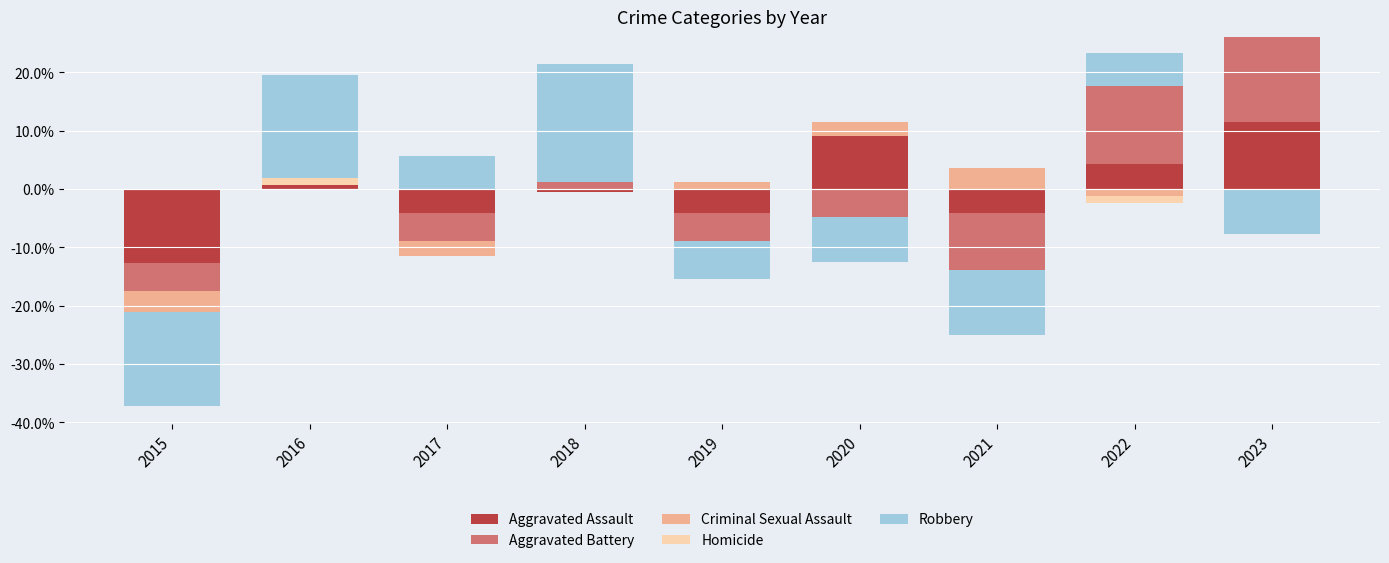

Which label corresponds to the largest value in the chart?

2018